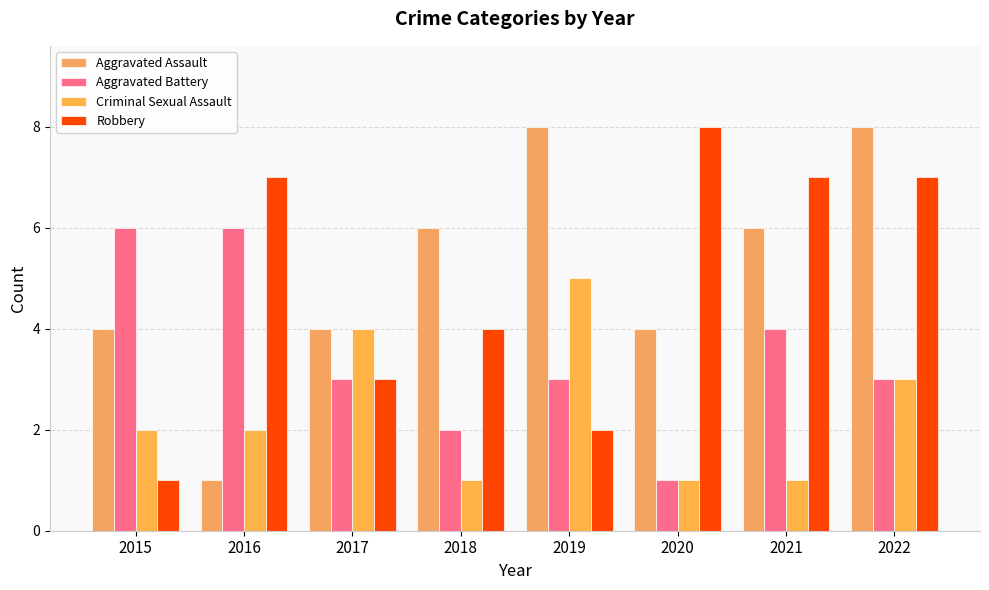

How many distinct data groups are displayed?

4